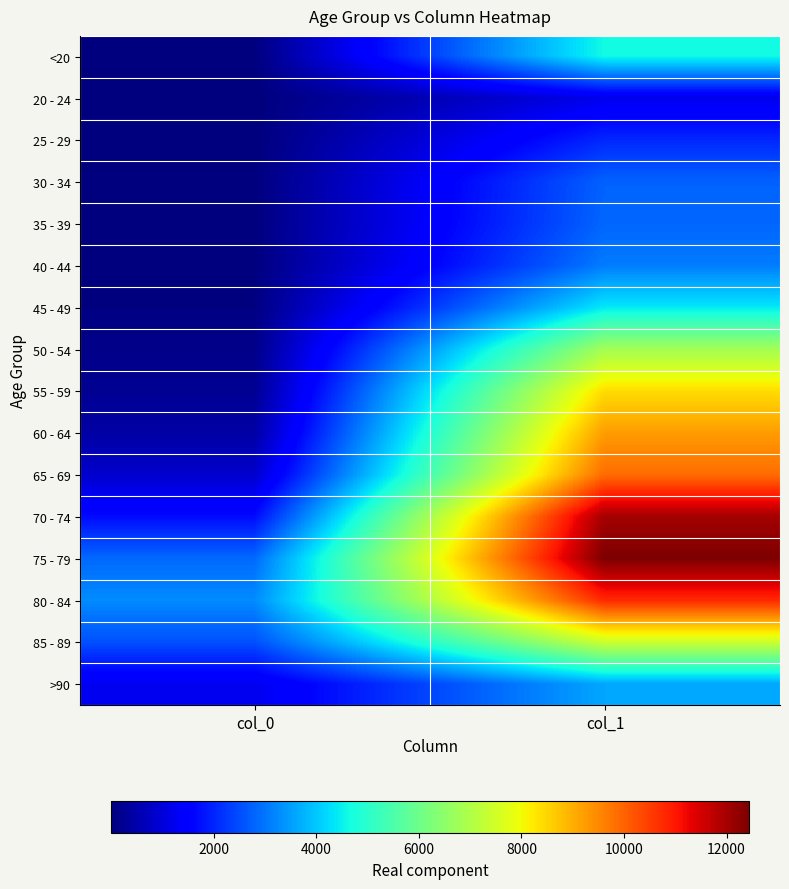

Between col_0 and col_1, which is larger?

col_1